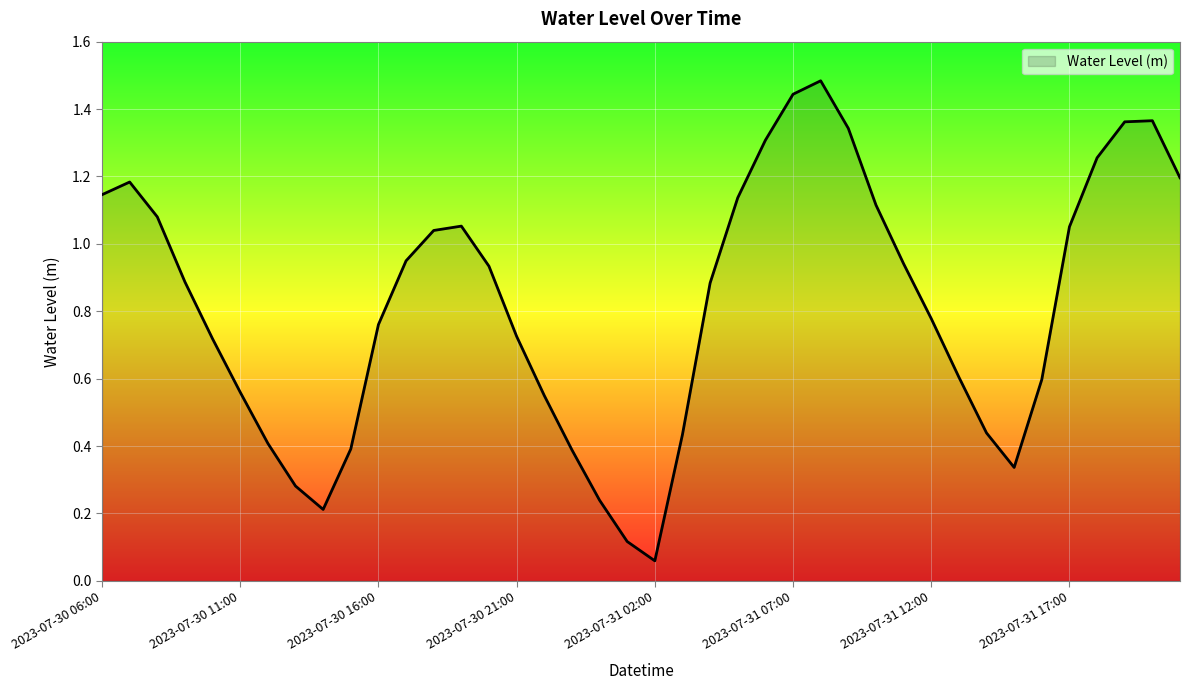

Is this an area chart (filled region under the line)?

Yes